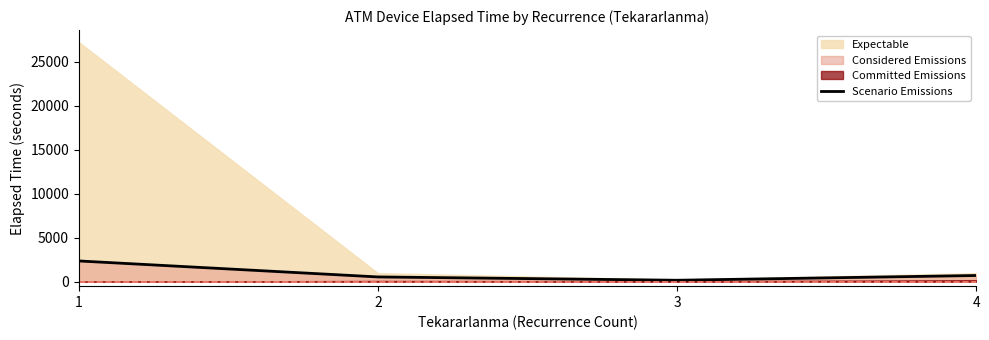

Reading left to right, transcribe all the data shown in this chart.

1=2362.5	2=547.5	3=171.0	4=710.0